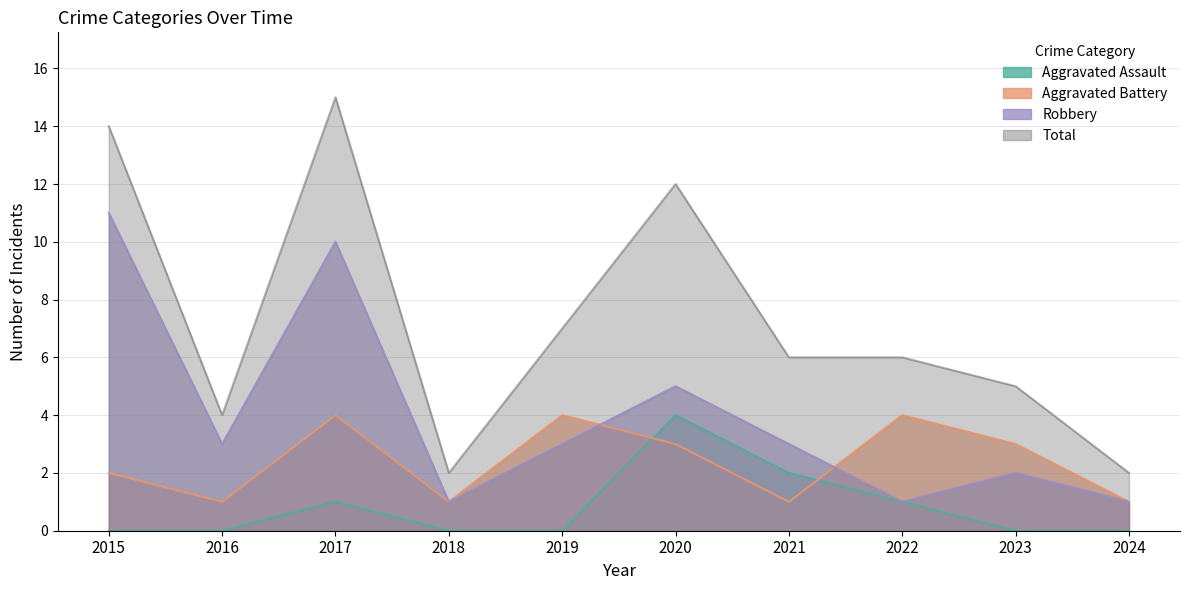

Which series ends up on top after the final intersection of Robbery and Aggravated Battery?

Aggravated Battery